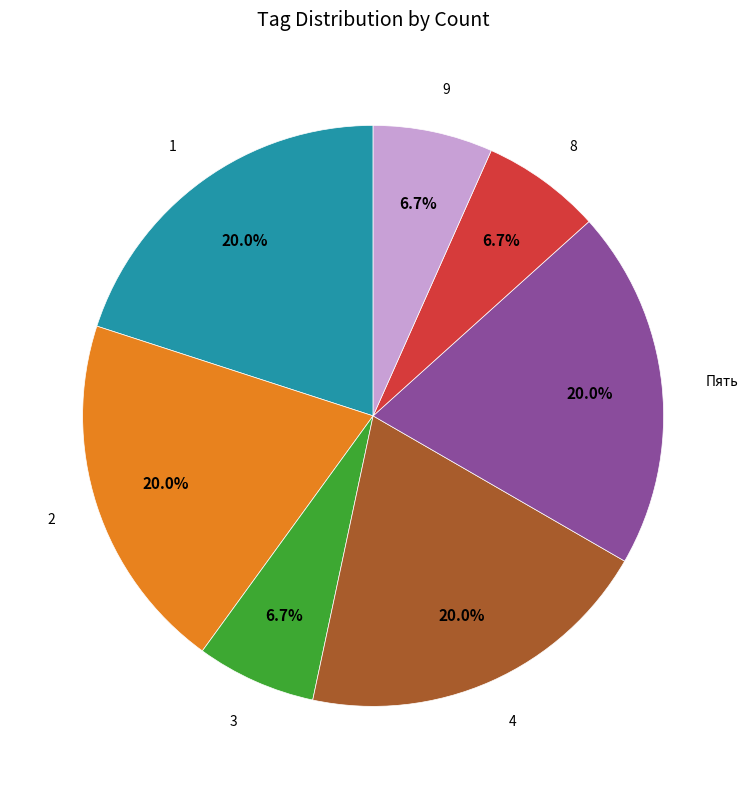

Is there any slice that represents more than half of the pie?

No